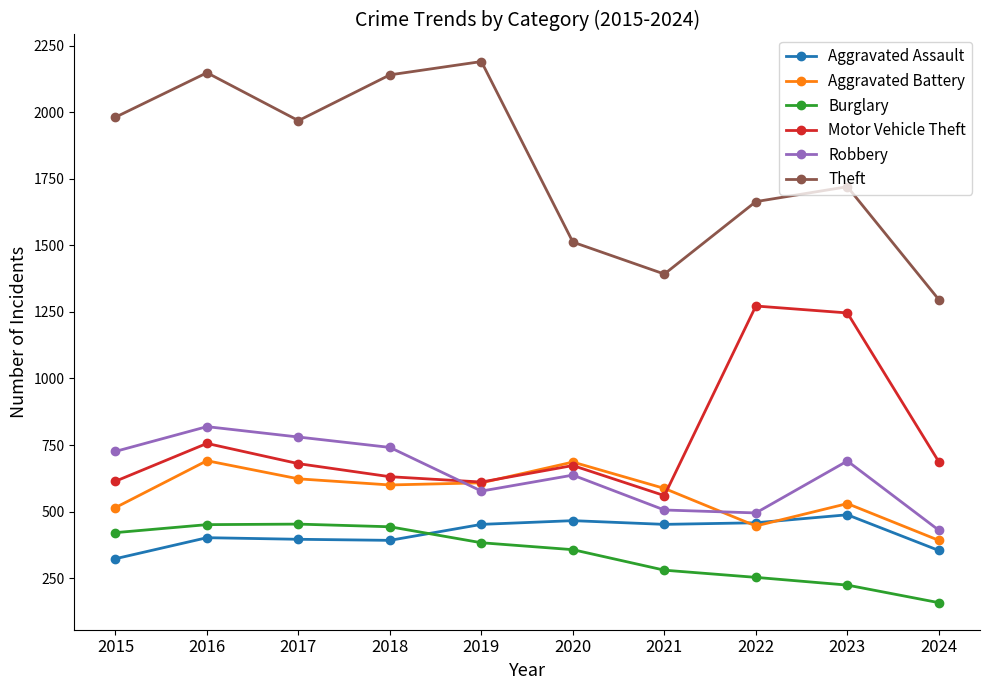

Is this an area chart (filled region under the line)?

No